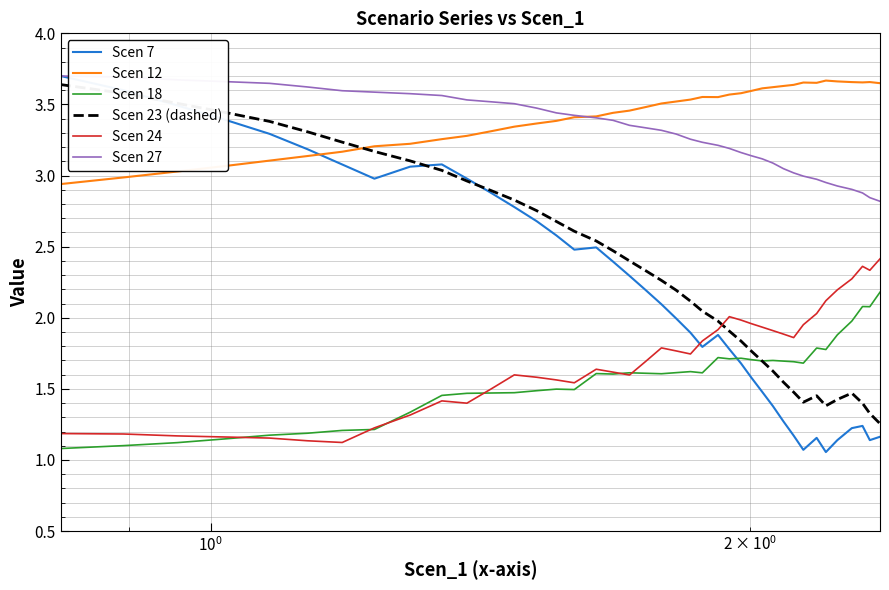

Which series has the largest range (max minus min)?

Scen 7